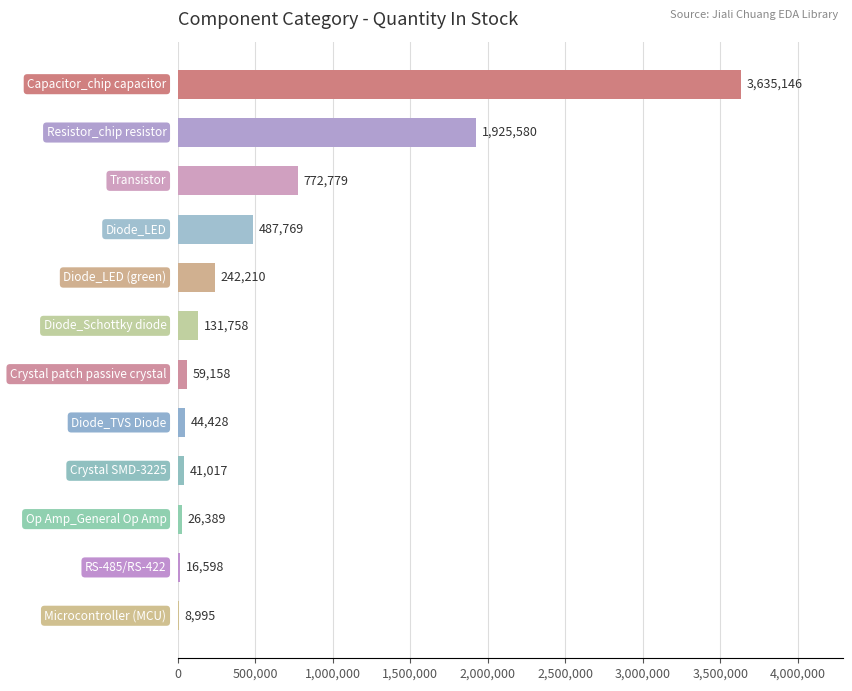

What is the sum of all values?

7391827